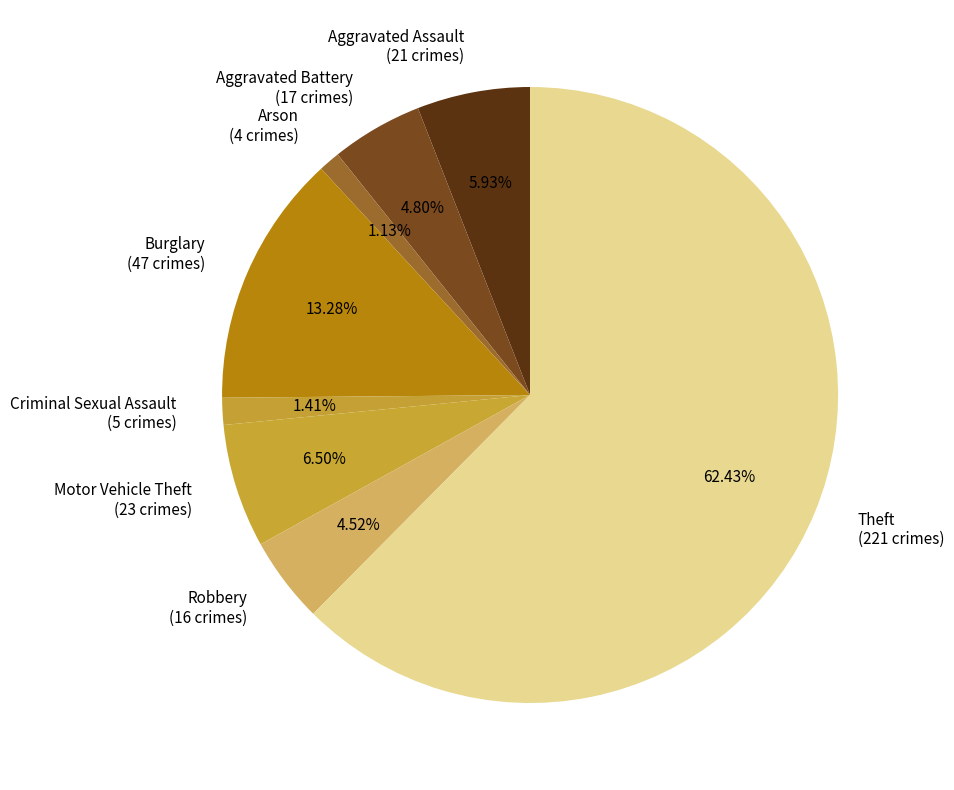

Which category accounts for the majority?

Theft